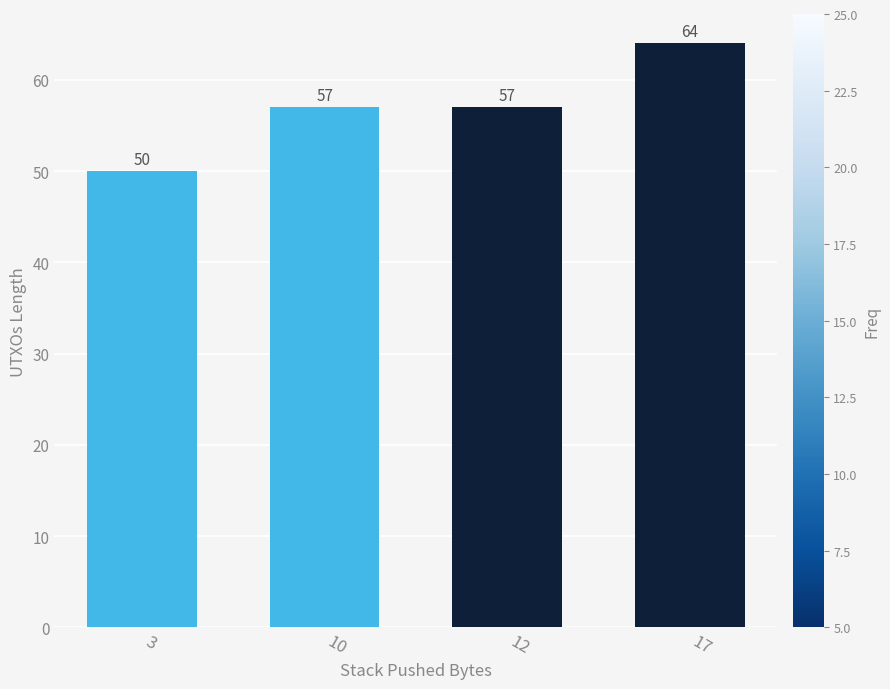

Are the bars horizontal?

No